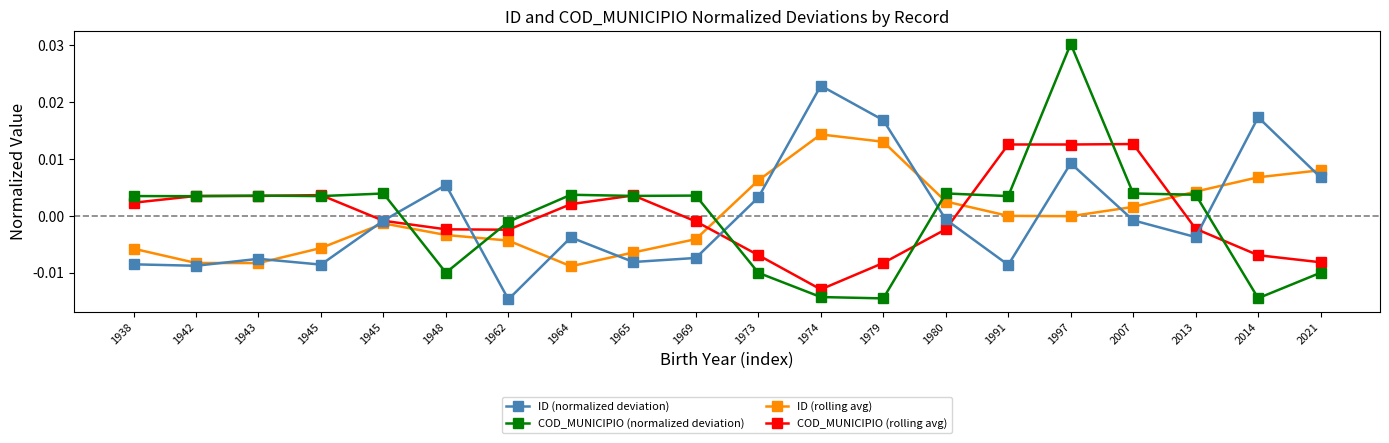

Which category has the lowest value across all series?

1962